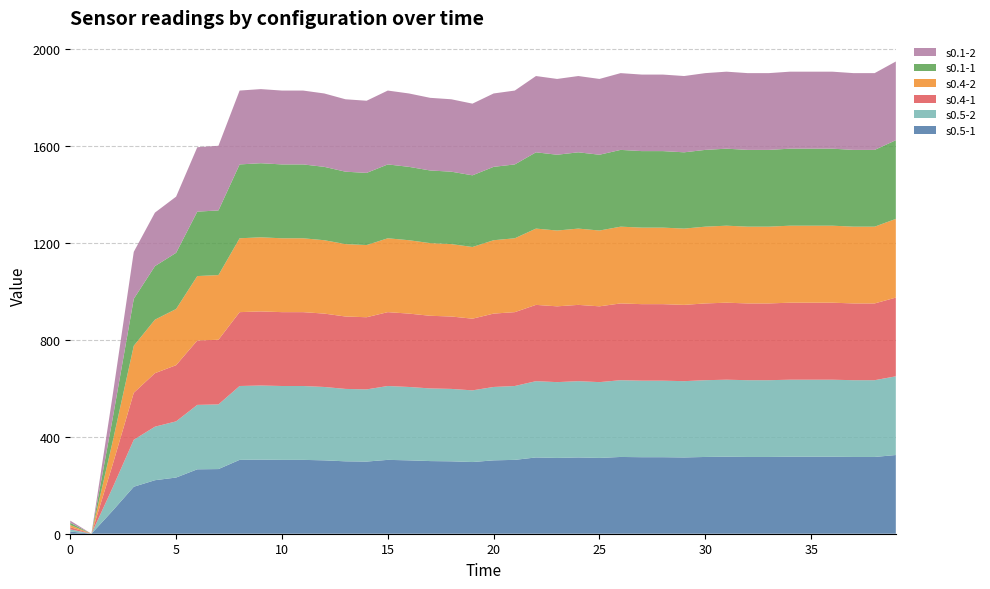

Reading left to right, what are all the values shown in this chart?

s0.5-1: 9	0	95	194	221	232	266	267	305	306	305	305	303	299	298	305	303	300	299	296	303	305	315	313	315	313	317	316	316	315	317	318	317	317	318	318	318	317	317	325
s0.5-2: 9	0	95	194	221	232	266	267	305	306	305	305	303	299	298	305	303	300	299	296	303	305	315	313	315	313	317	316	316	315	317	318	317	317	318	318	318	317	317	325
s0.4-1: 9	0	95	194	221	232	266	267	305	306	305	305	303	299	298	305	303	300	299	296	303	305	315	313	315	313	317	316	316	315	317	318	317	317	318	318	318	317	317	325
s0.4-2: 9	0	95	194	221	232	266	267	305	306	305	305	303	299	298	305	303	300	299	296	303	305	315	313	315	313	317	316	316	315	317	318	317	317	318	318	318	317	317	325
s0.1-1: 9	0	95	194	221	232	266	267	305	306	305	305	303	299	298	305	303	300	299	296	303	305	315	313	315	313	317	316	316	315	317	318	317	317	318	318	318	317	317	325
s0.1-2: 9	0	95	194	221	232	266	267	305	306	305	305	303	299	298	305	303	300	299	296	303	305	315	313	315	313	317	316	316	315	317	318	317	317	318	318	318	317	317	325